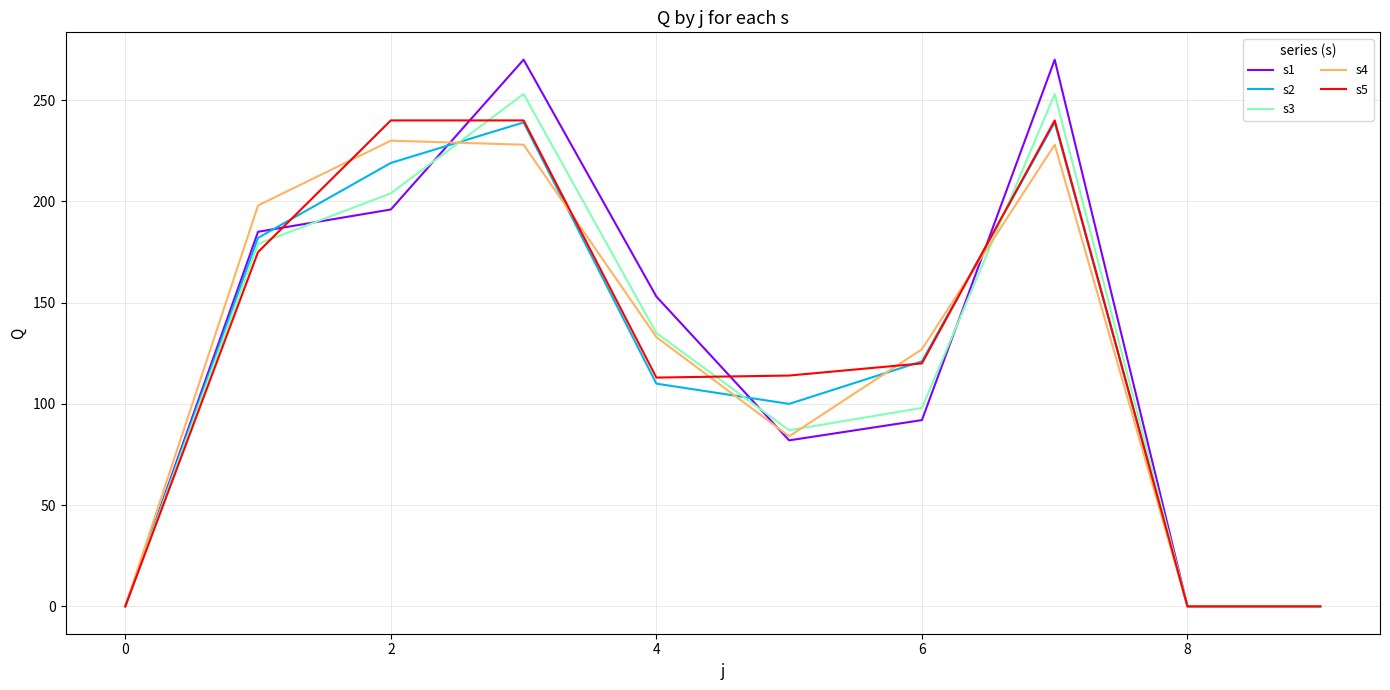

Where is s3 nearest to the value 126?

4